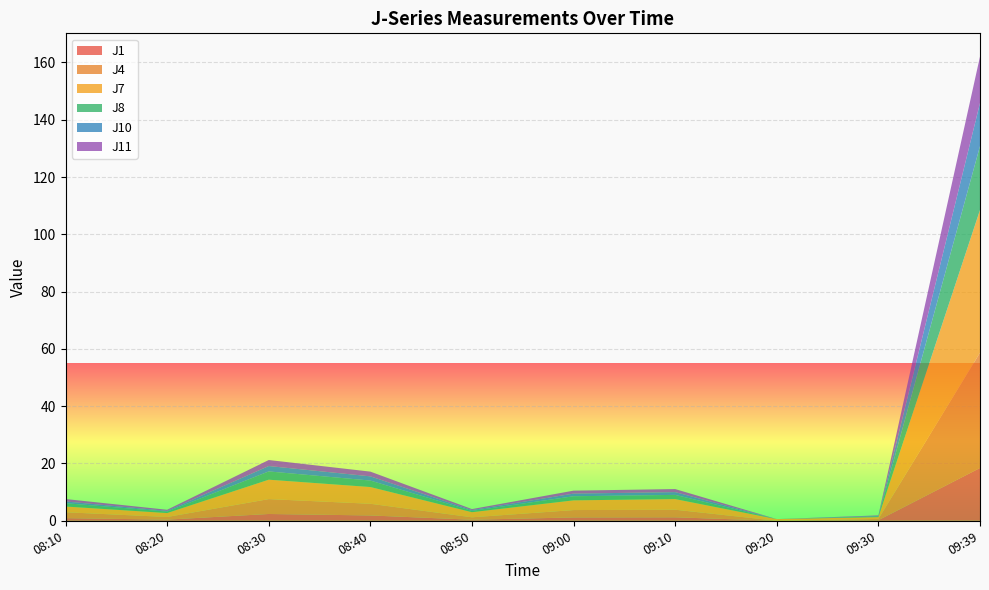

Reading right to left, list all the values displayed in this chart.

J1: 18.4	0.2	0.0	1.2	1.2	0.4	1.9	2.4	0.4	0.9
J4: 40.2	0.5	0.0	2.6	2.6	0.8	4.1	5.2	0.9	2.1
J7: 49.8	0.6	0.6	3.7	3.4	1.8	5.8	6.8	1.4	2.0
J8: 22.3	0.2	0.0	1.5	1.4	0.5	2.3	2.9	0.5	1.2
J10: 15.0	0.2	0.0	1.0	0.9	0.3	1.5	1.9	0.2	0.6
J11: 16.2	0.2	0.0	1.1	1.0	0.3	1.6	2.1	0.4	0.8